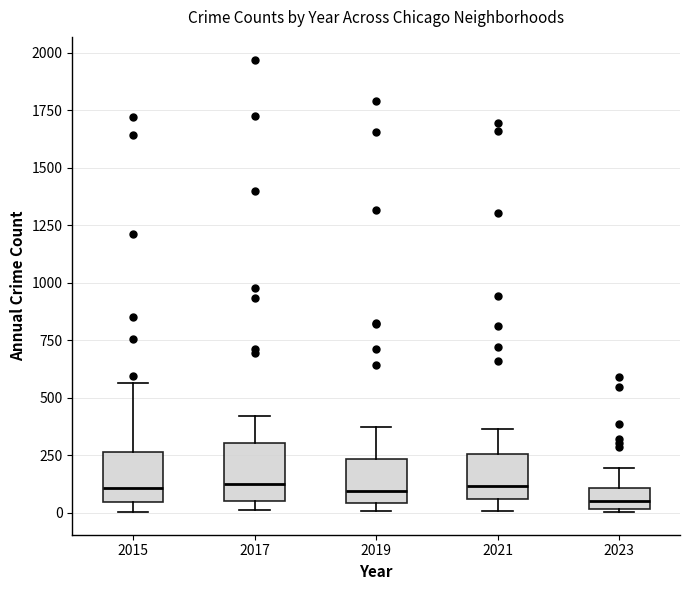

Where does the median line of the box at x = 2015 sit on the y-axis? The values are not printed on the chart, so give them approximately, as read against the axis.

100